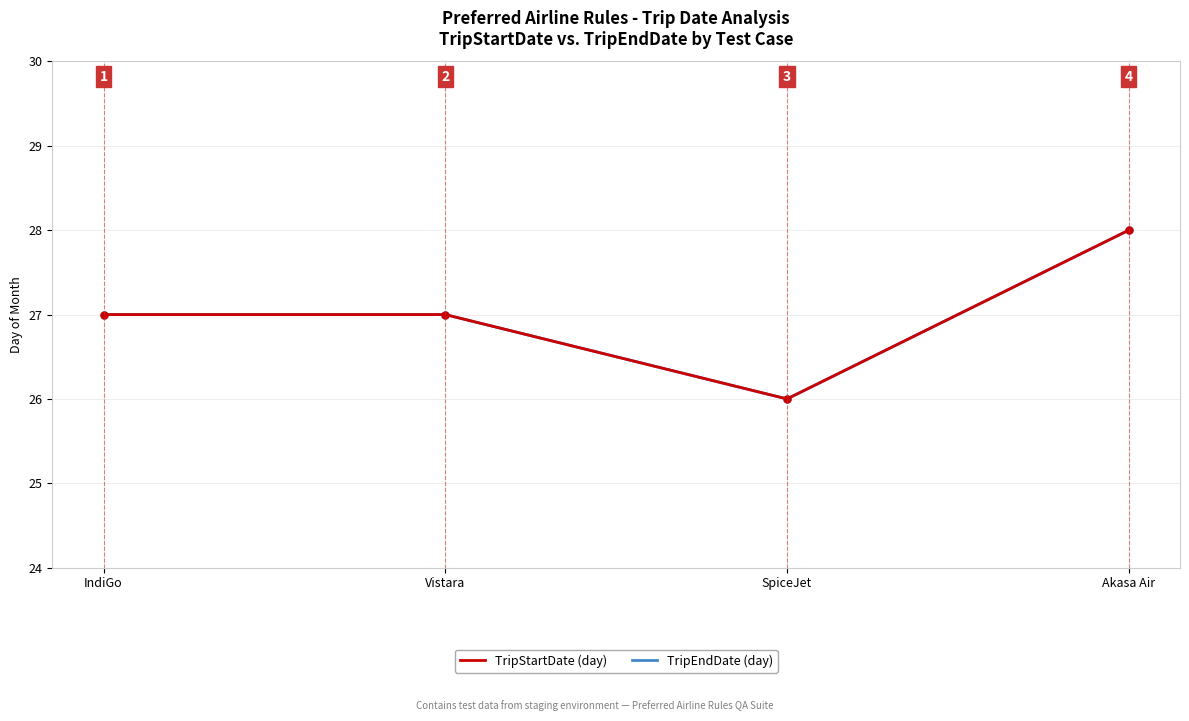

At which category is the sum across all series the highest?

Akasa Air